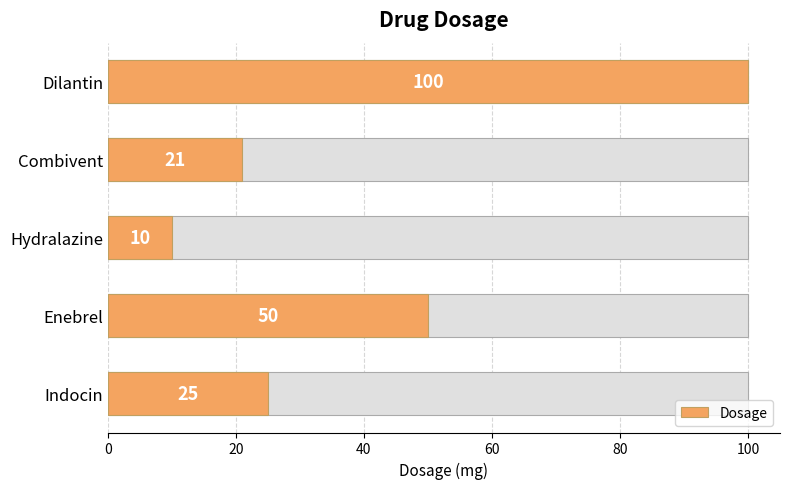

What is the ratio of the value at 20 to the value at 60?

2.4